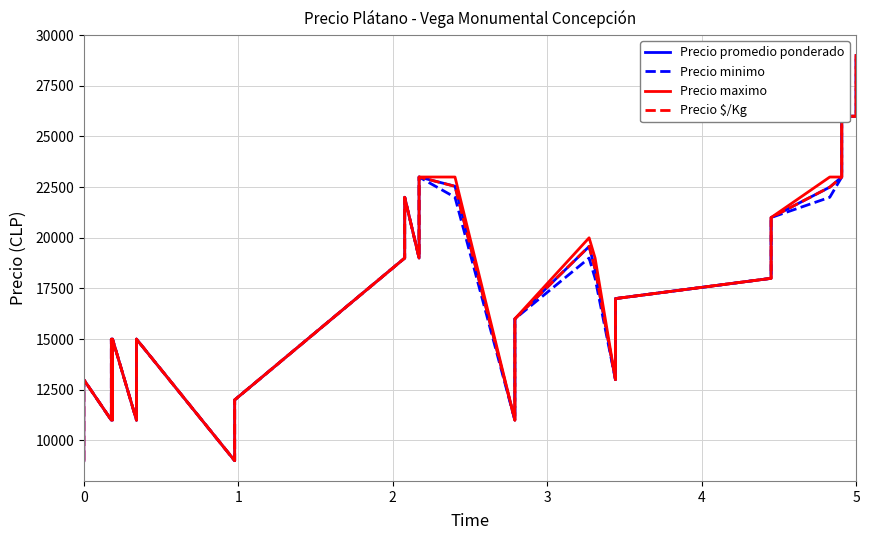

At which category is the sum across all series the highest?

5